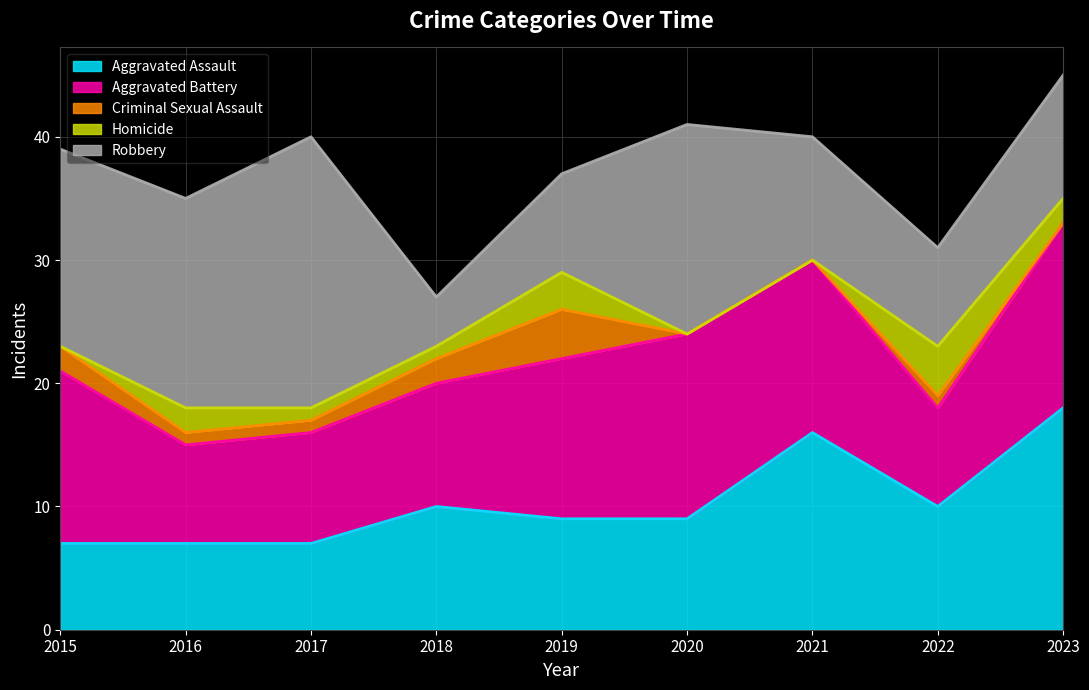

The Aggravated Battery series shows 13 at 2017. True or false?

False